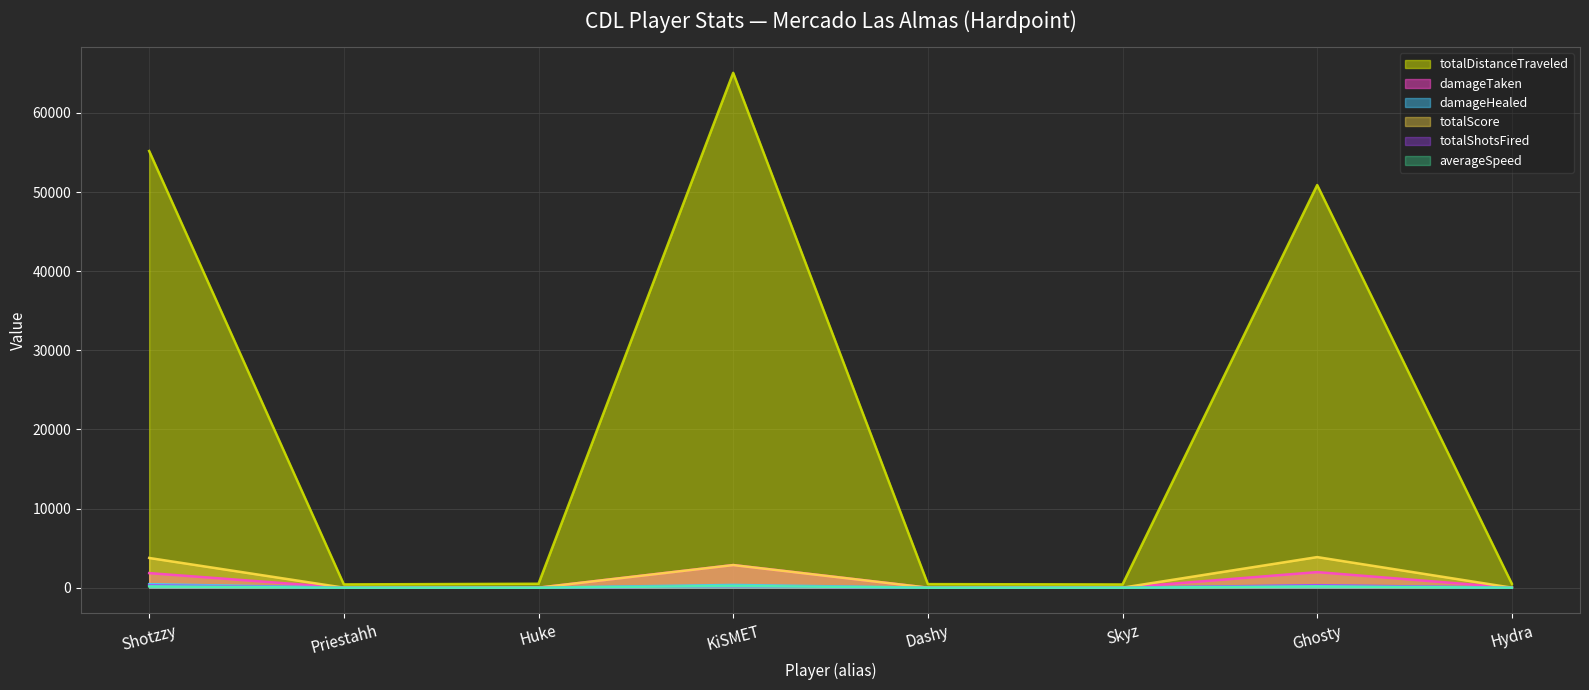

What is the difference between the maximum and minimum values in the averageSpeed series?

222.5